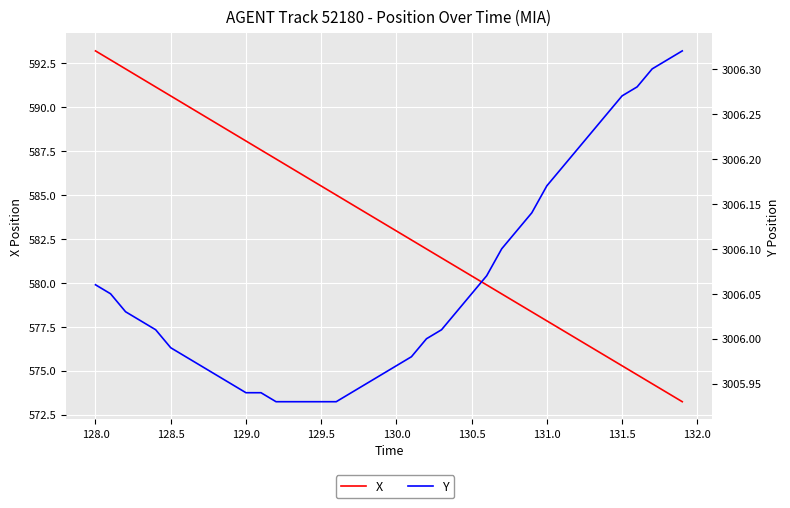

What is the sum of all X values?

23328.8